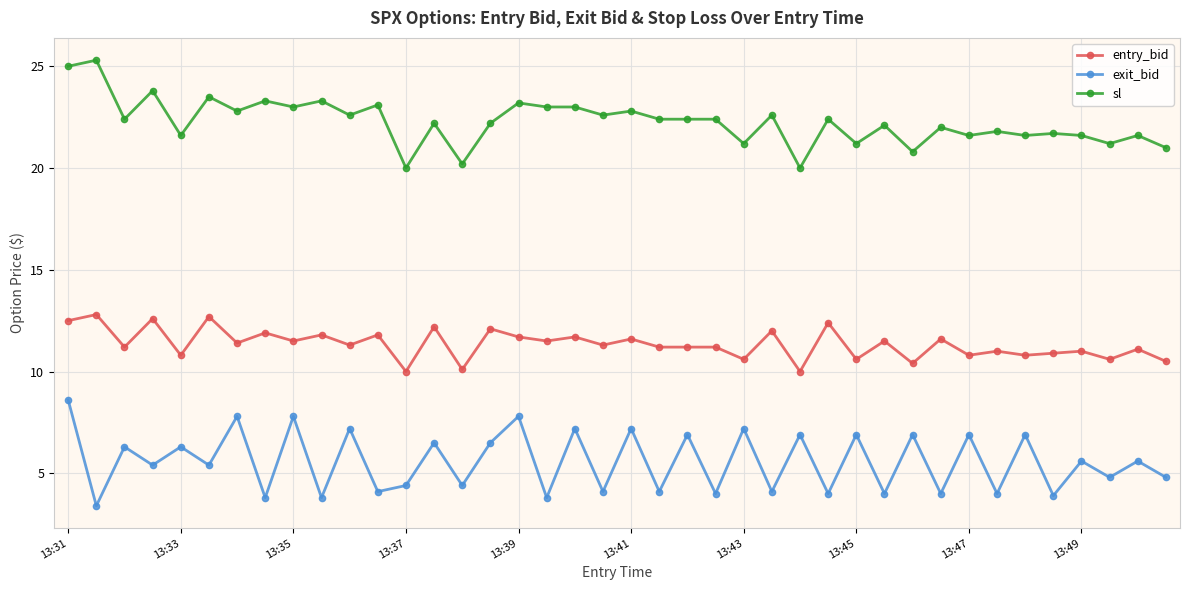

What is the value of the entry_bid point at the 3rd from the left?

11.2